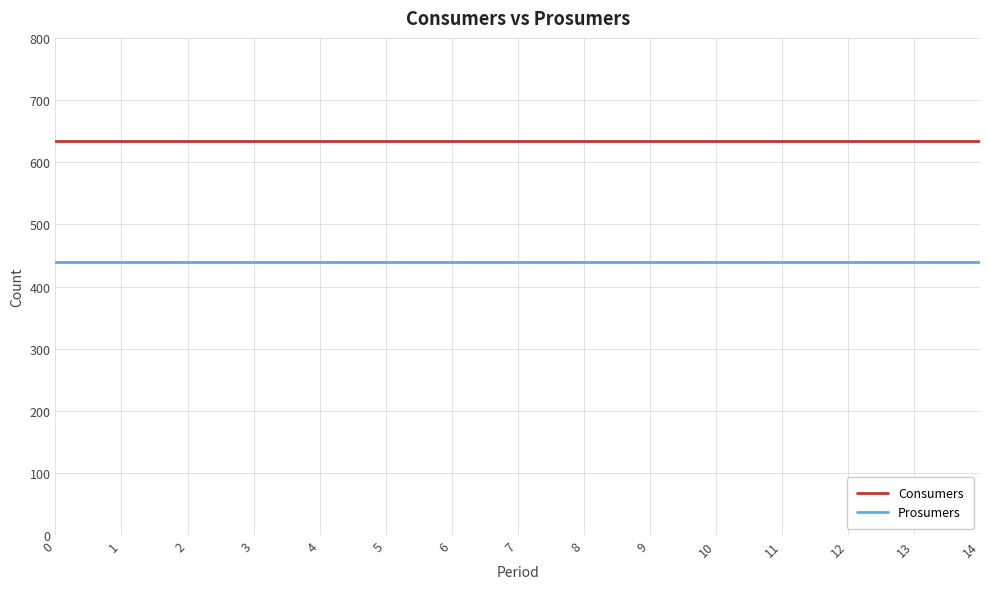

Read the Consumers value at 4.

635